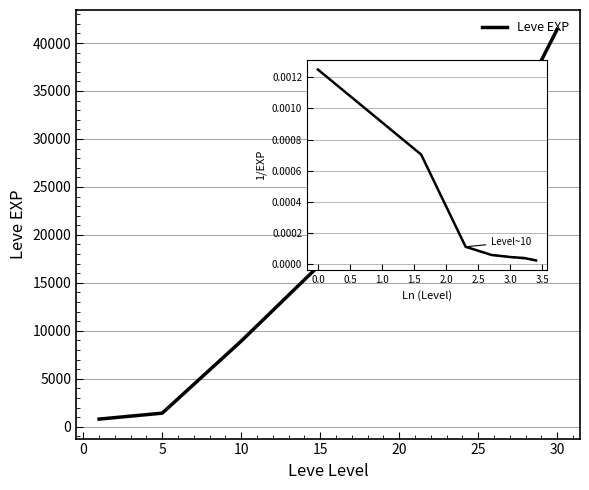

What is the spread (max minus min) of values at 20?

25250.0